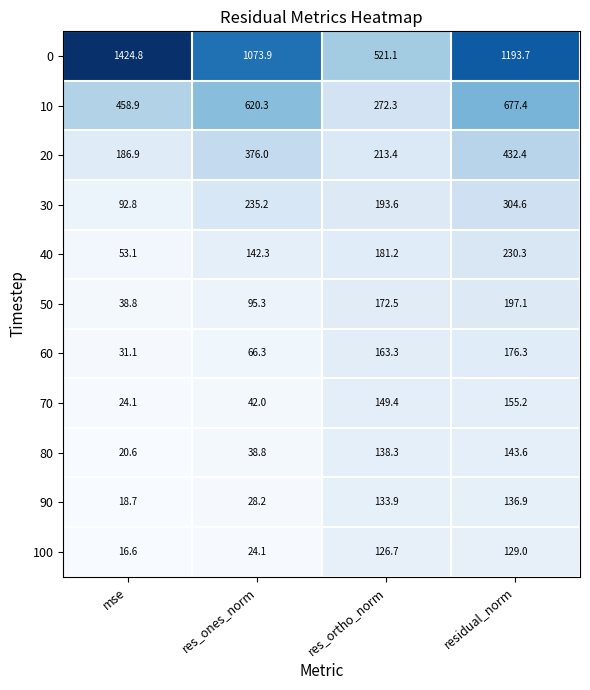

What is the total value across all series at mse?

2366.4